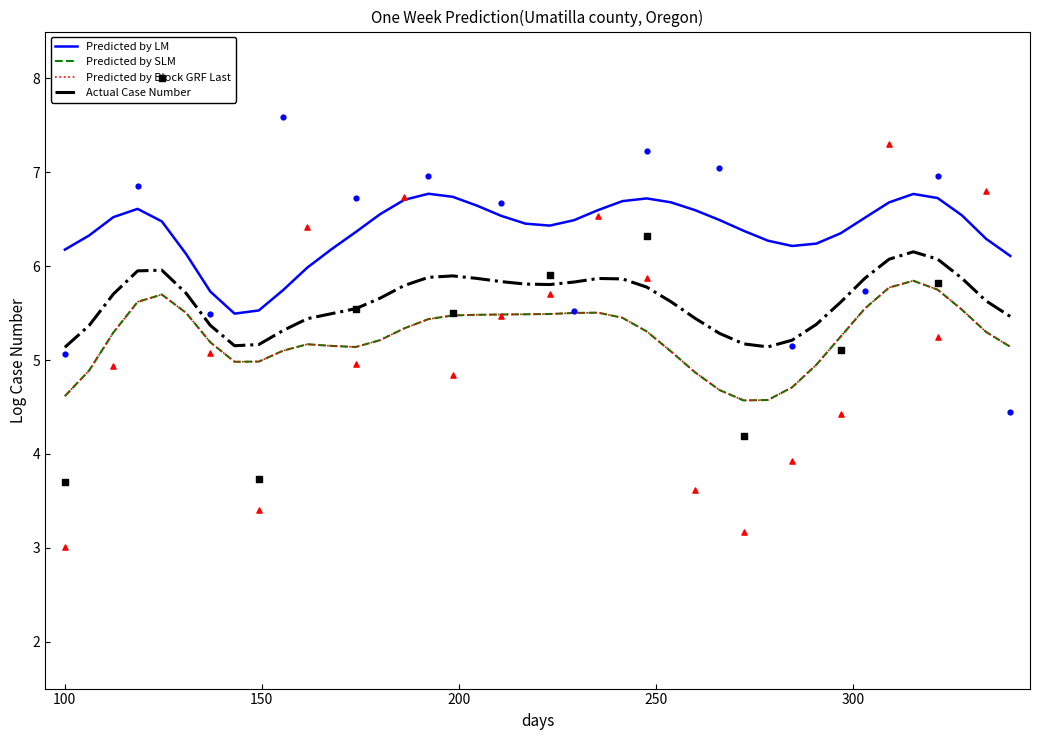

What is the minimum value for Predicted by LM?

5.5